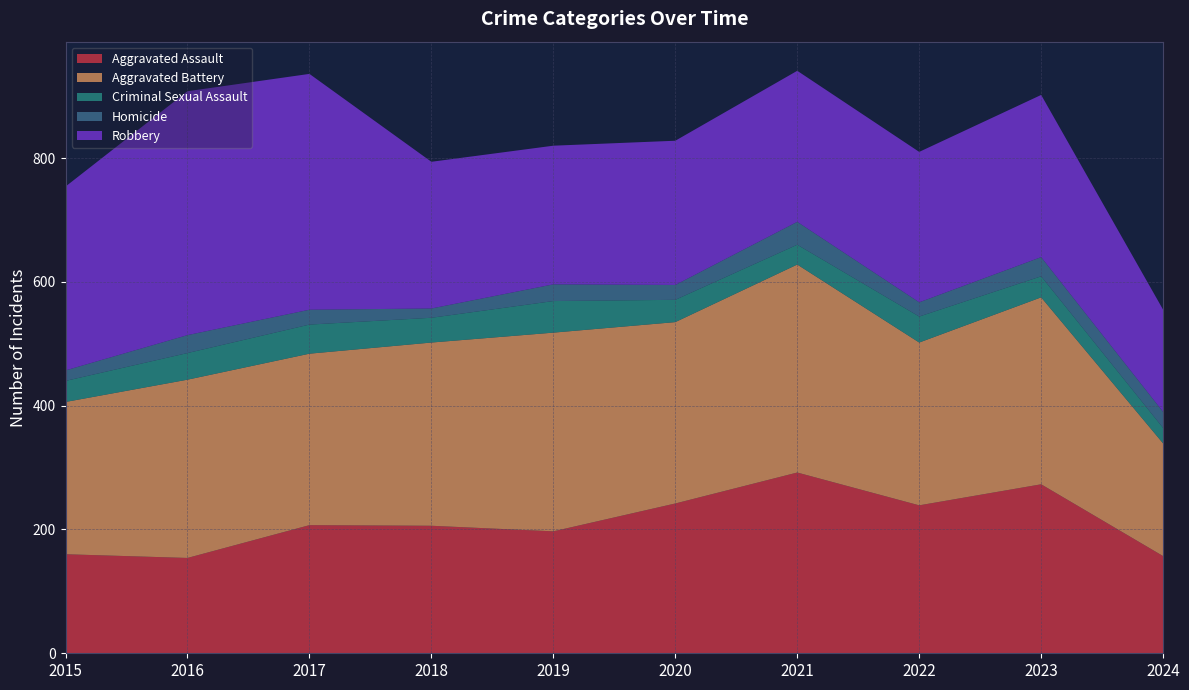

Reading left to right, transcribe all the data shown in this chart.

Aggravated Assault: 2015=160	2016=154	2017=207	2018=206	2019=197	2020=242	2021=292	2022=239	2023=273	2024=157
Aggravated Battery: 2015=246	2016=288	2017=277	2018=296	2019=321	2020=293	2021=336	2022=263	2023=302	2024=182
Criminal Sexual Assault: 2015=34	2016=43	2017=47	2018=40	2019=51	2020=36	2021=32	2022=42	2023=34	2024=25
Homicide: 2015=17	2016=29	2017=24	2018=15	2019=27	2020=24	2021=37	2022=23	2023=31	2024=26
Robbery: 2015=297	2016=394	2017=381	2018=237	2019=224	2020=233	2021=244	2022=243	2023=262	2024=165